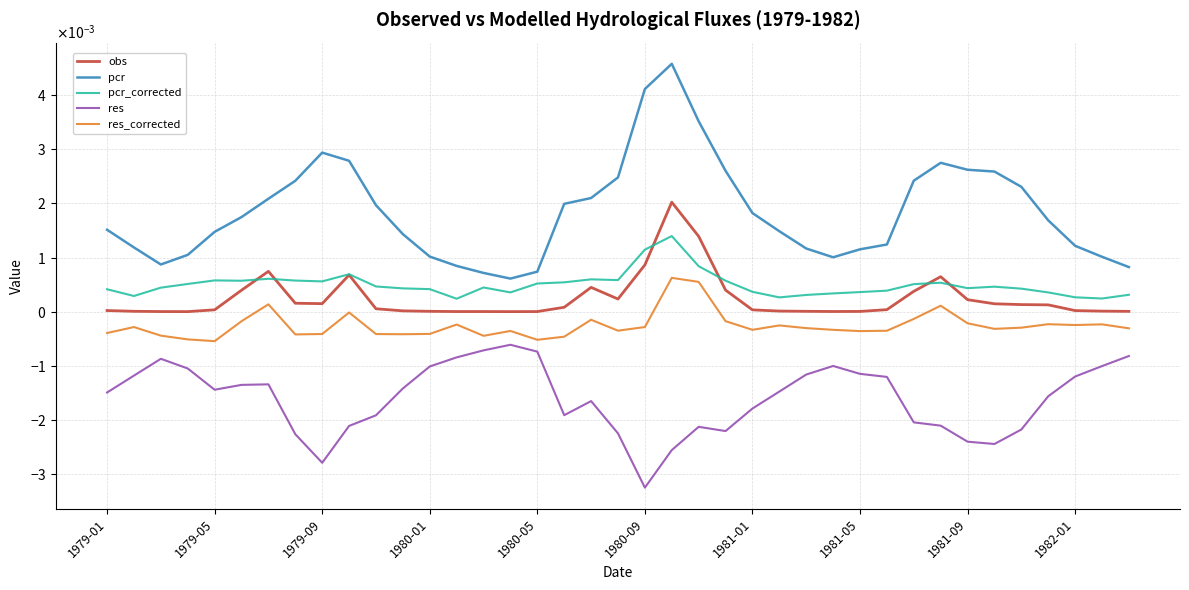

Does the chart display data point markers on the line(s)?

No